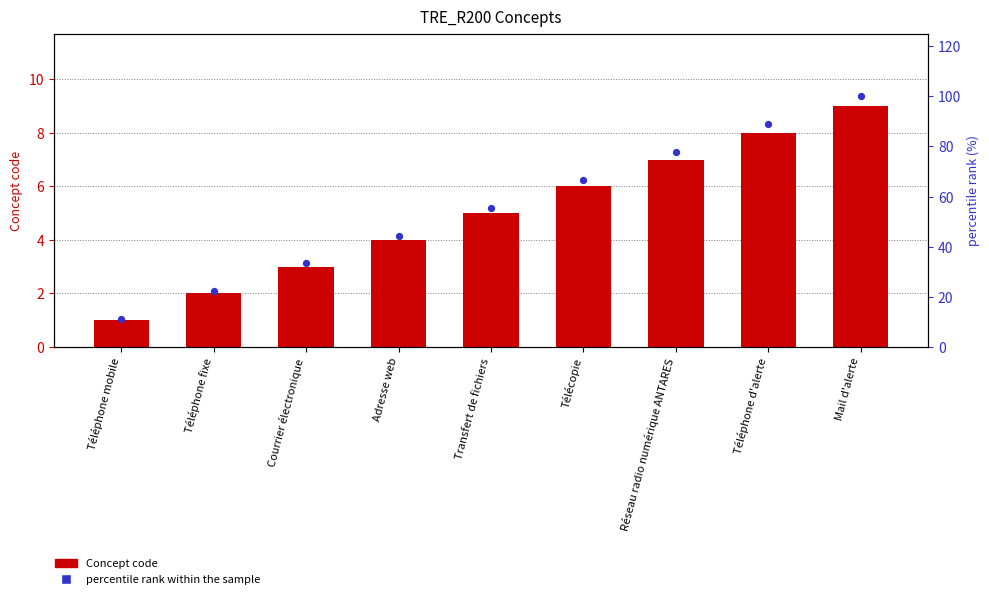

What are all the series names shown in the legend?

Concept code, percentile rank within the sample